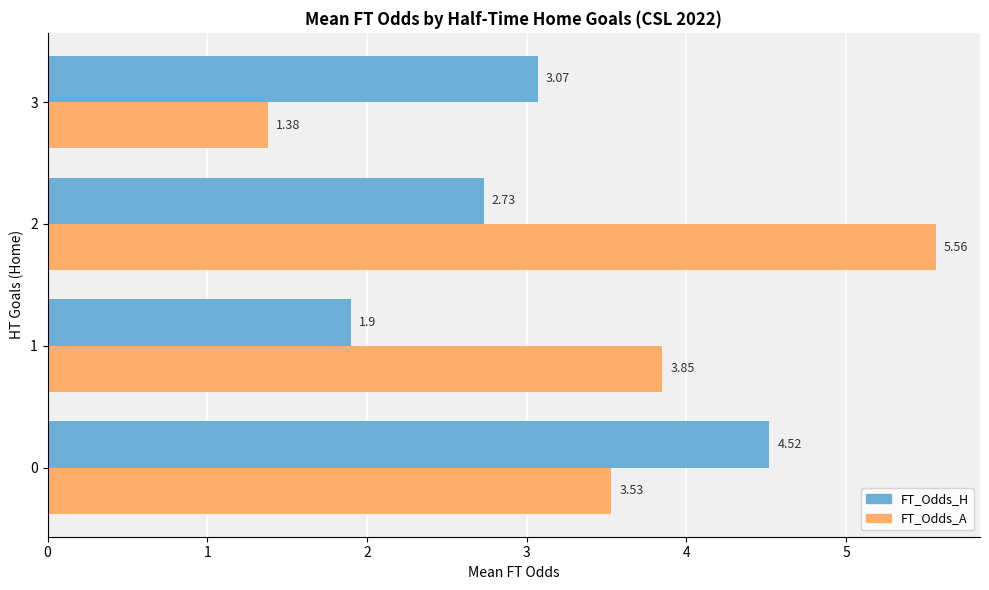

What is the sum of the FT_Odds_H values at 2 and 1?

4.6